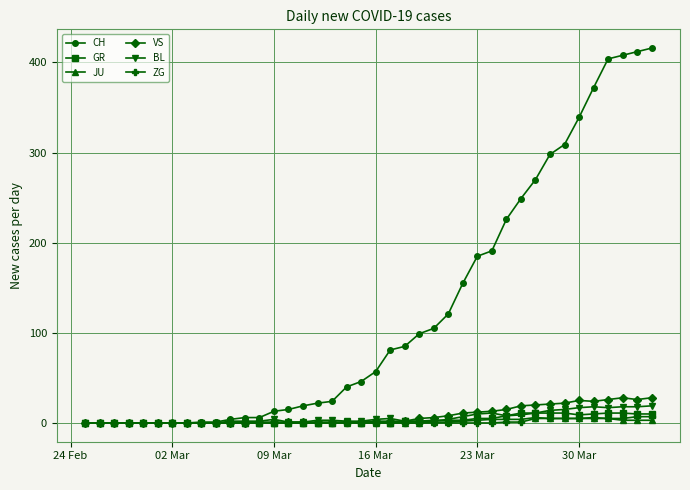

Which series has the largest range (max minus min)?

CH